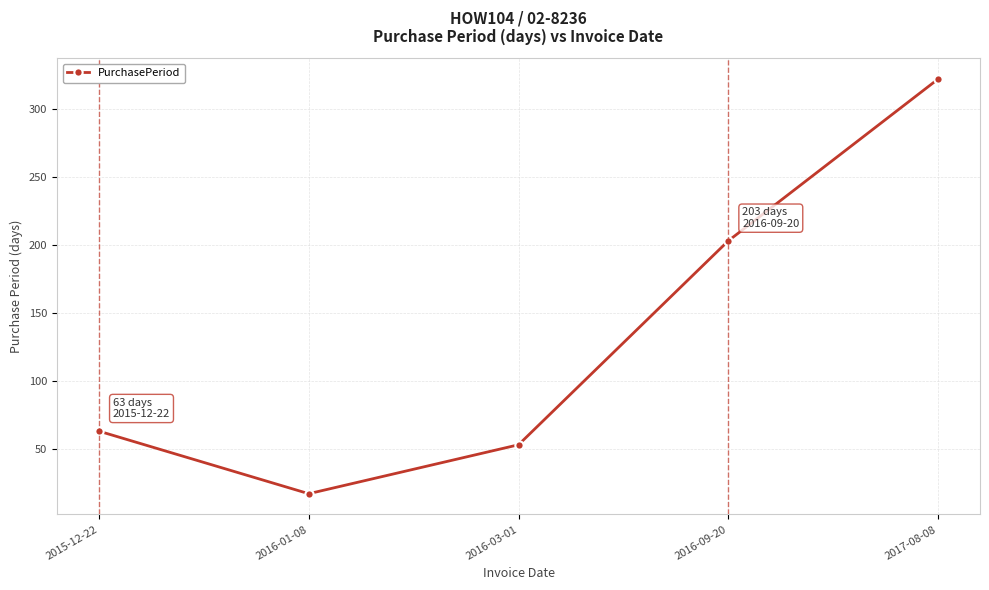

How many interior local valleys (lower than both neighbors) does the data have?

1